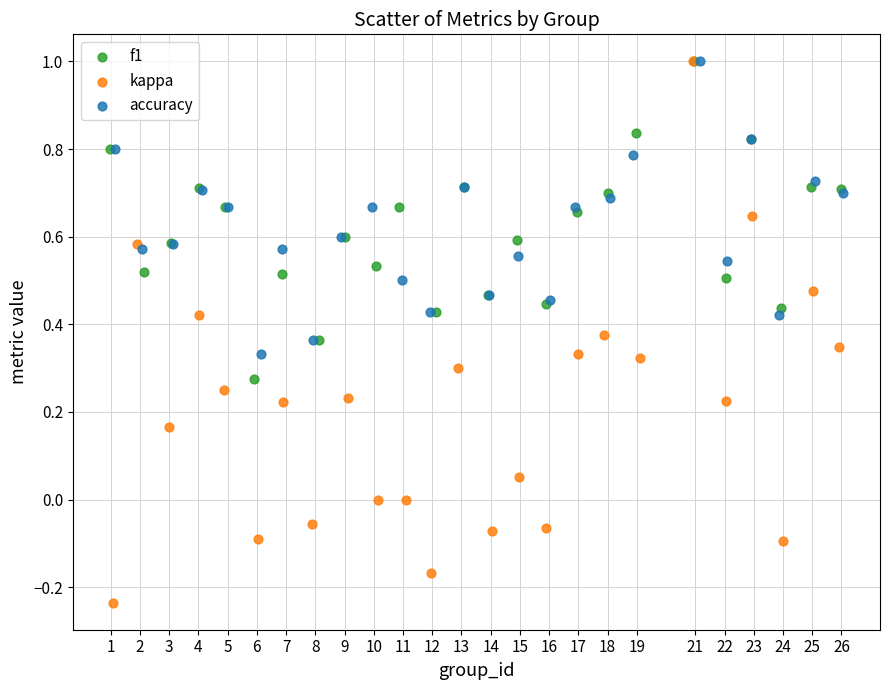

Which series contains the lowest Y value?

kappa